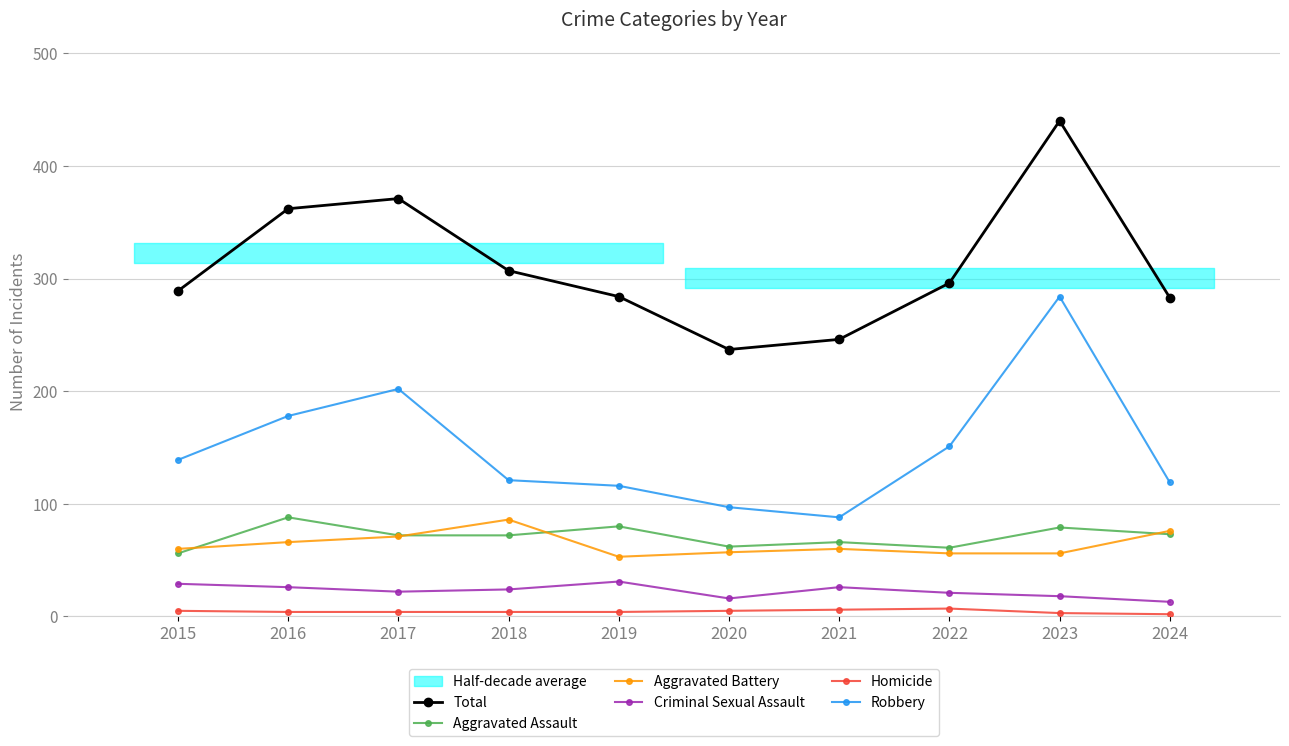

What is the sum of the Aggravated Battery values at 2020 and 2016?

123